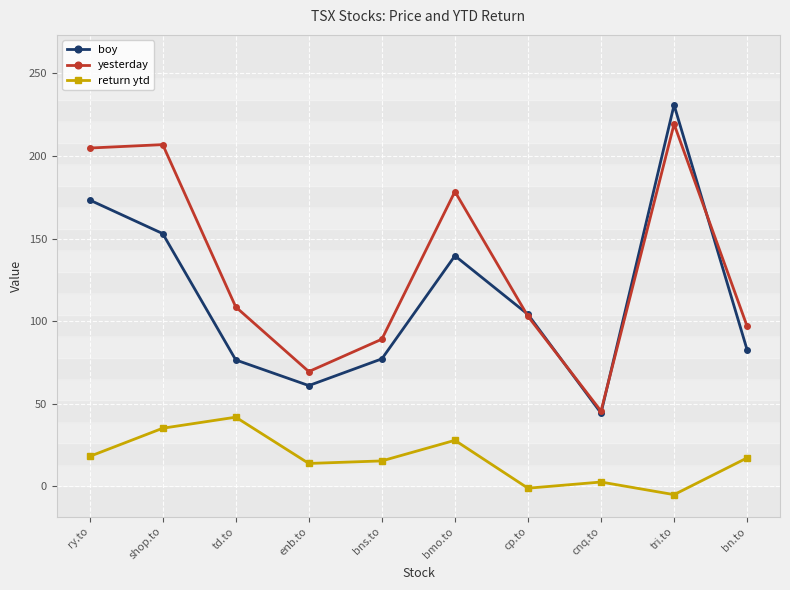

What are all the series names shown in the legend?

boy, yesterday, return ytd